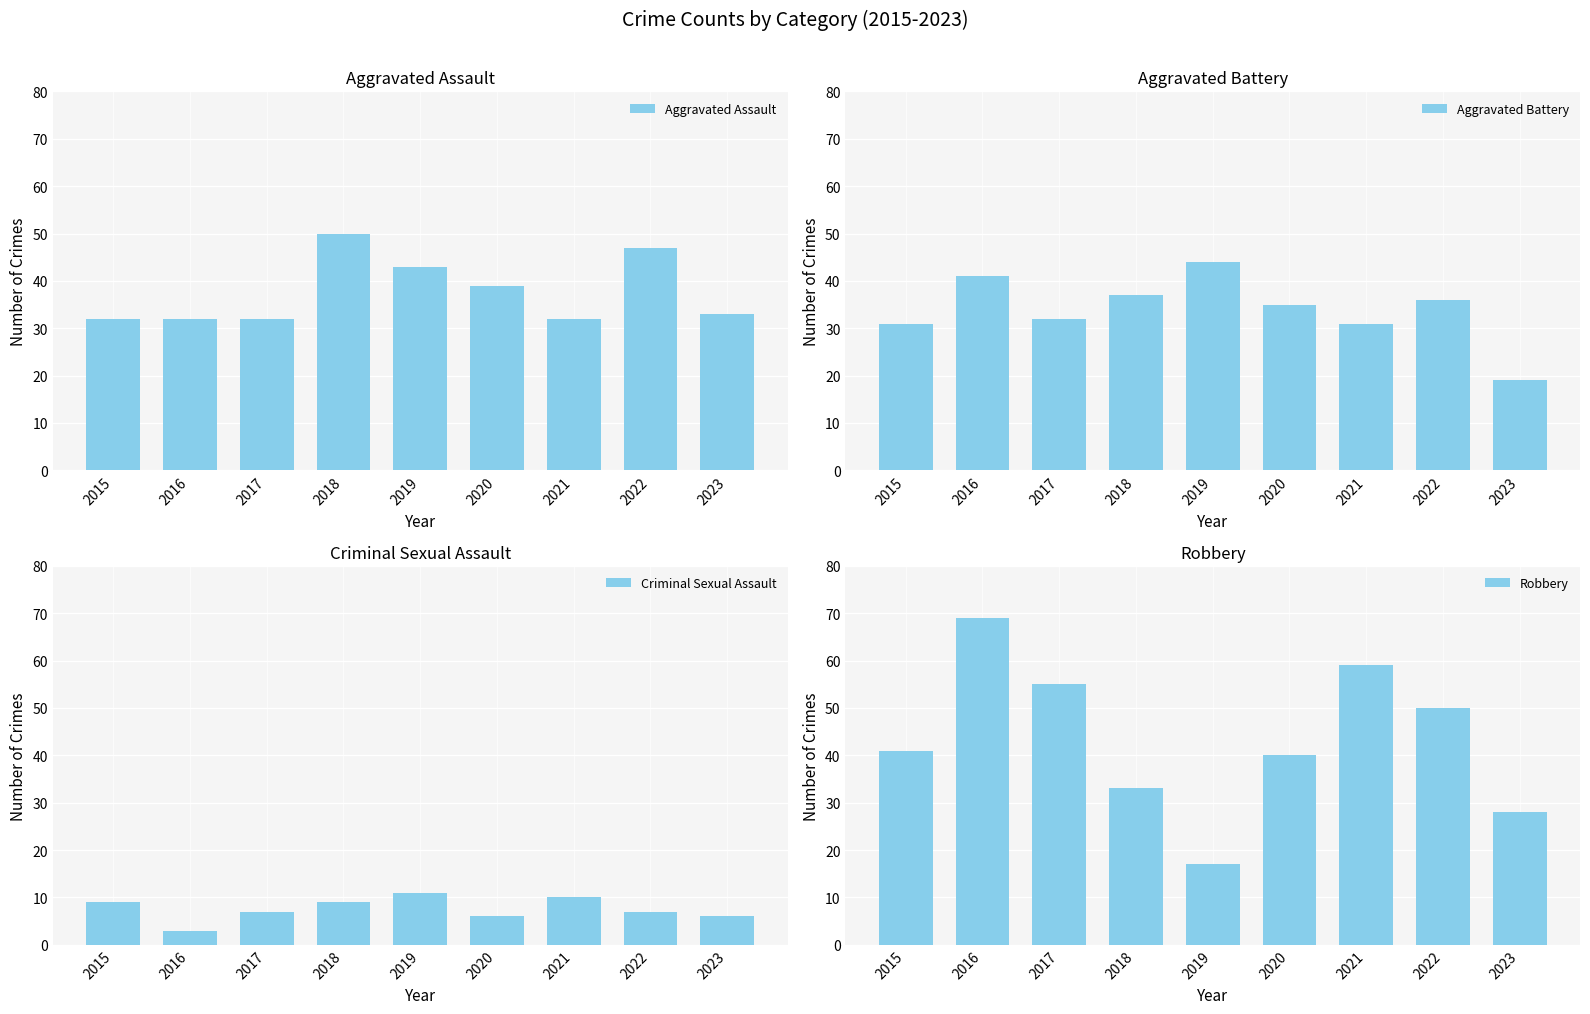

Which series has the widest spread of values?

Robbery